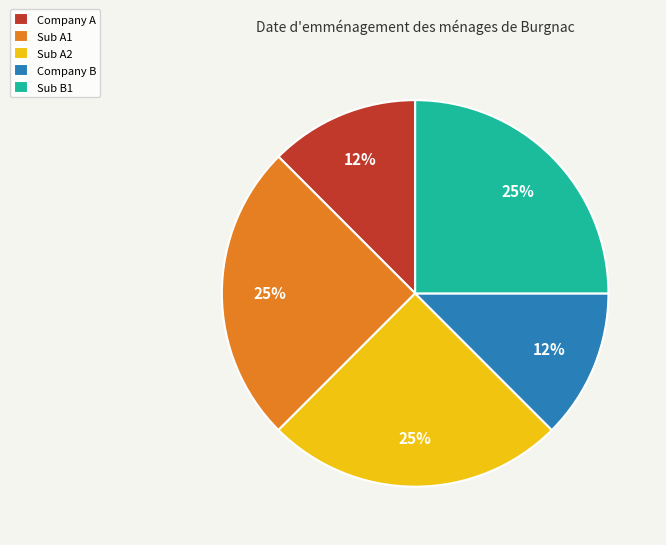

Is it true that Company B is 12% of the pie?

True